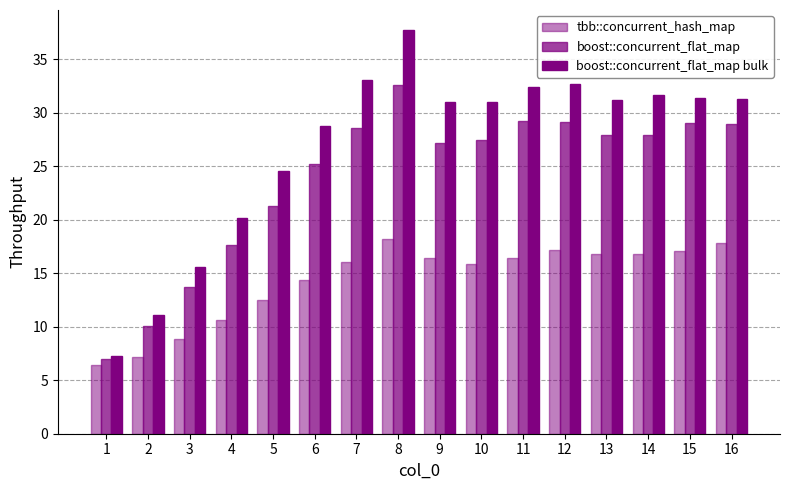

The boost::concurrent_flat_map bulk series shows 37.7 at 8. True or false?

True